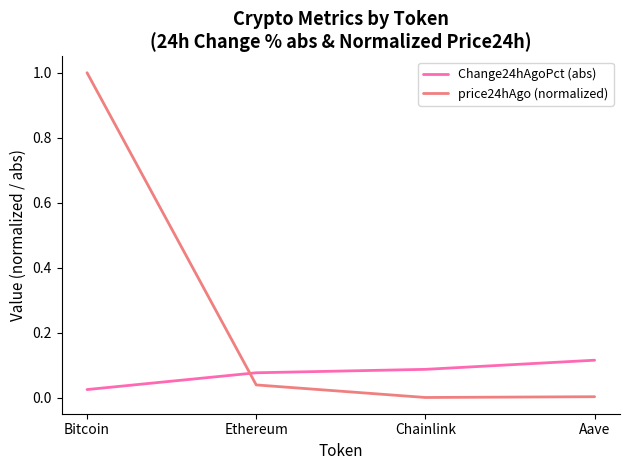

Between Bitcoin and Ethereum, which series saw the biggest shift?

price24hAgo (normalized)